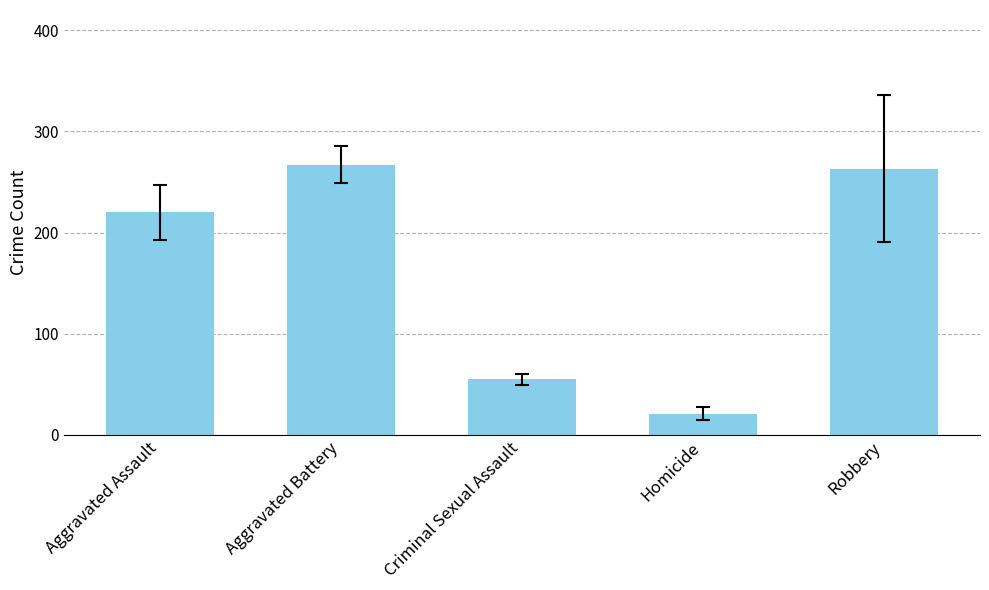

Read the value at Robbery.

263